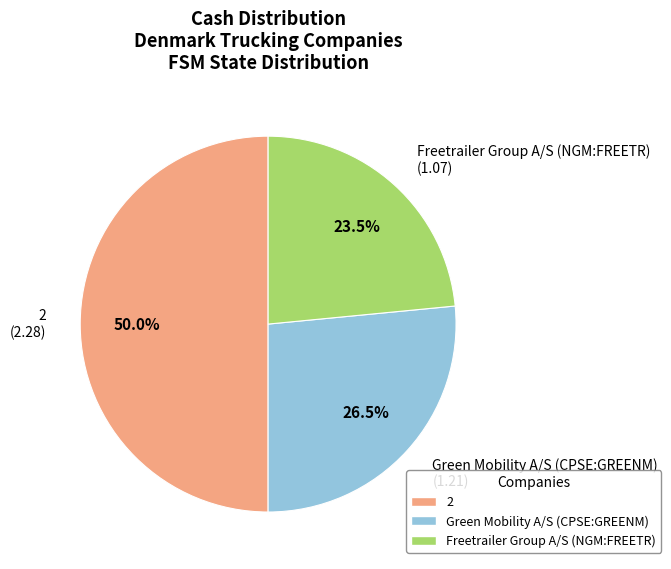

How much of the chart is everything except Freetrailer Group A/S (NGM:FREETR)?

76.5%